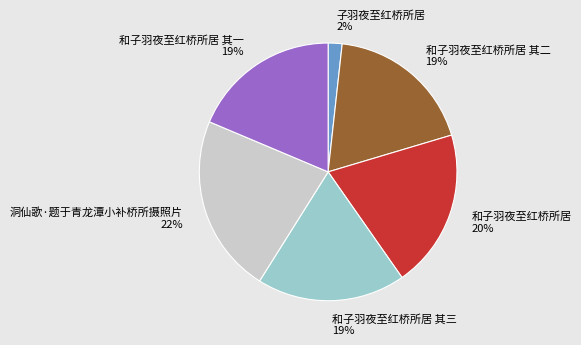

Is it true that 和子羽夜至红桥所居 其三 is 8% of the pie?

False